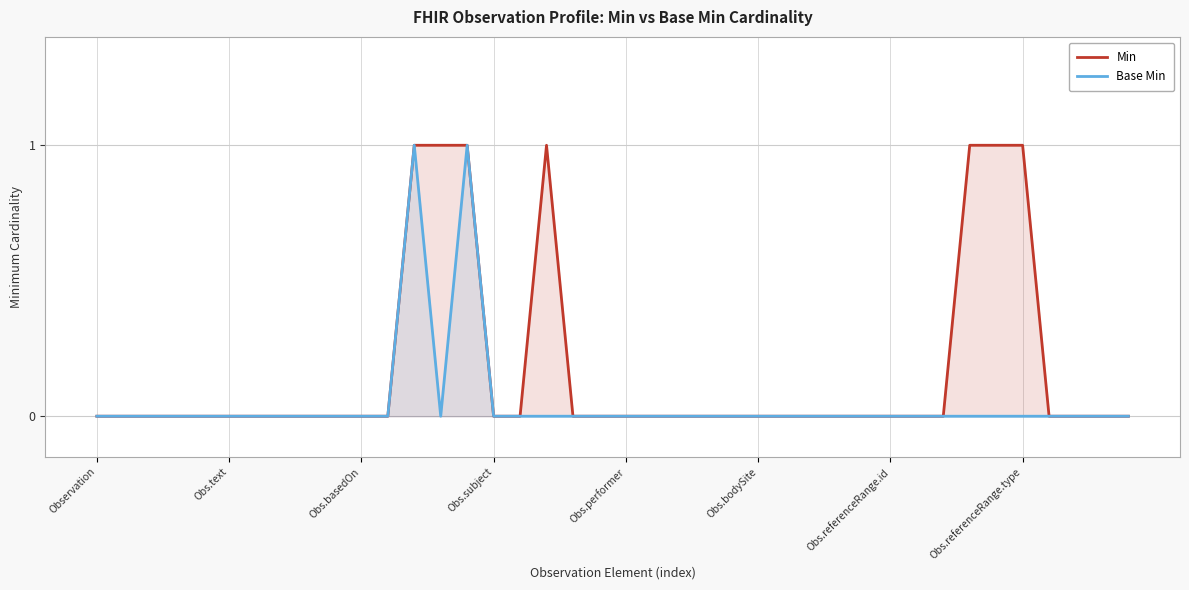

How many lines are shown in the chart?

2